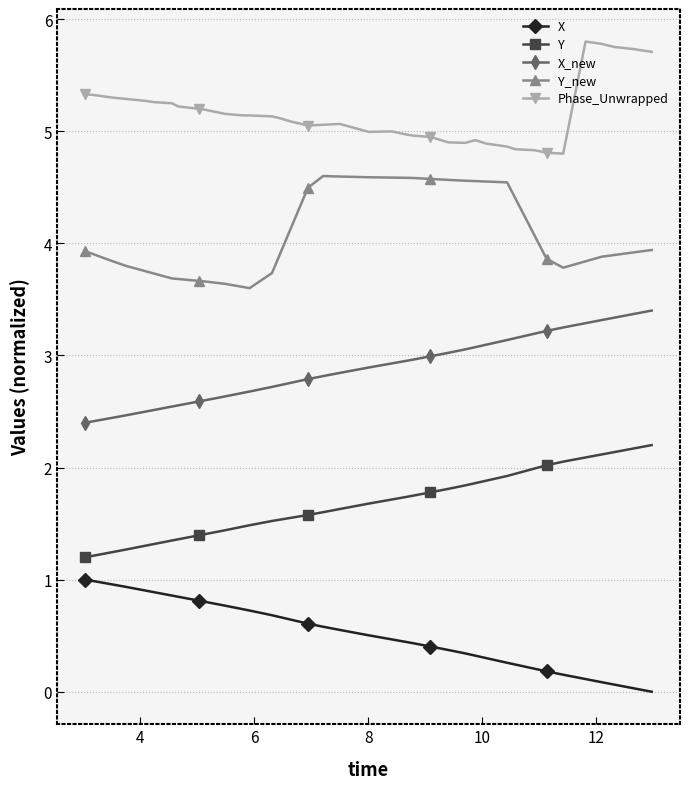

What is the value of the Y_new point at the 33rd from the left?

3.9